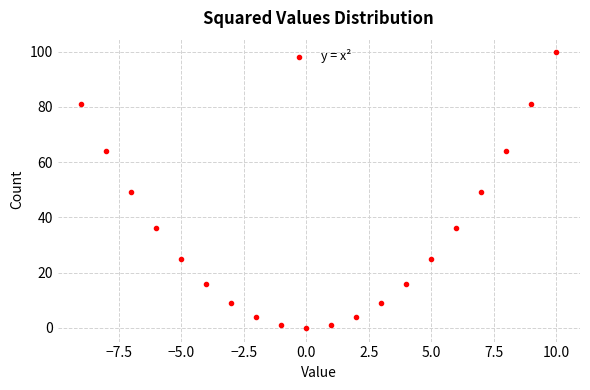

What is the range of Y values (max minus min)?

100